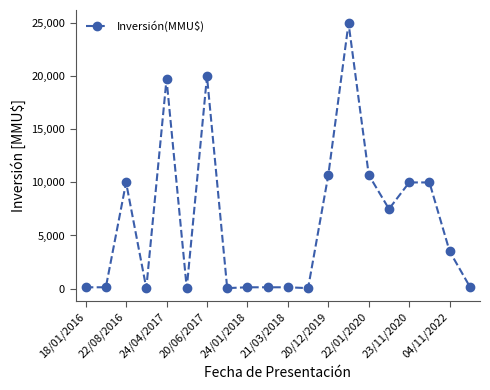

What is the sum of all values?

128064